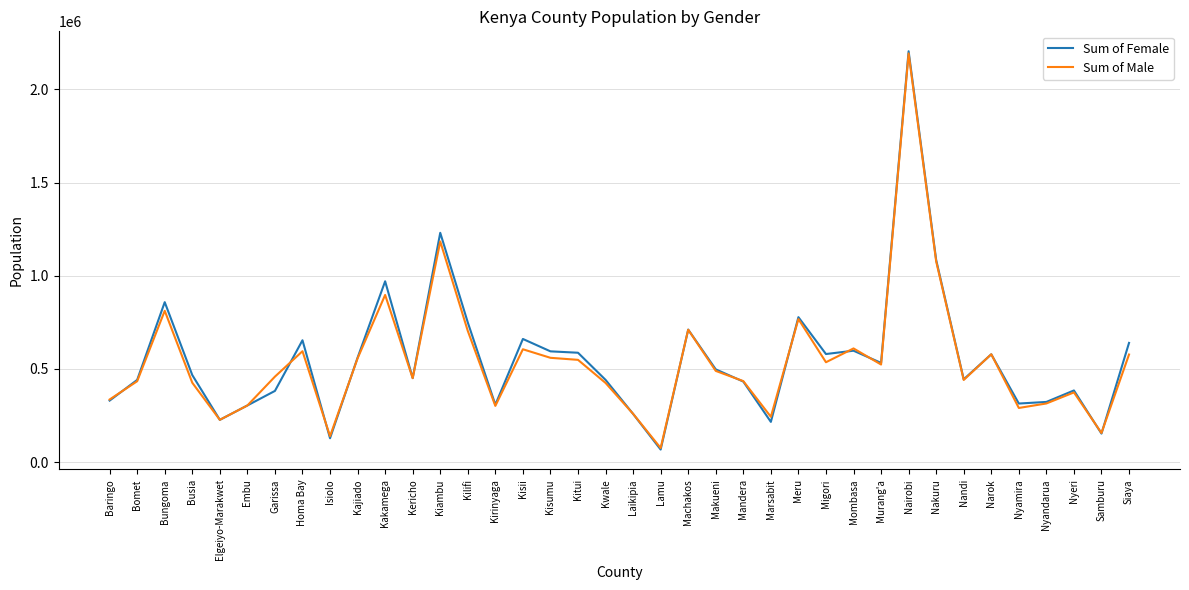

What is the maximum value for Sum of Male?

2192378